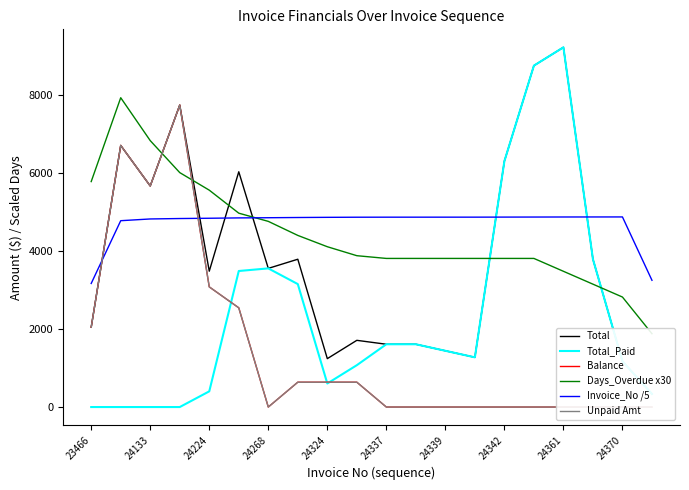

After their last crossing, which series has the higher values: Total or Invoice_No /5?

Invoice_No /5